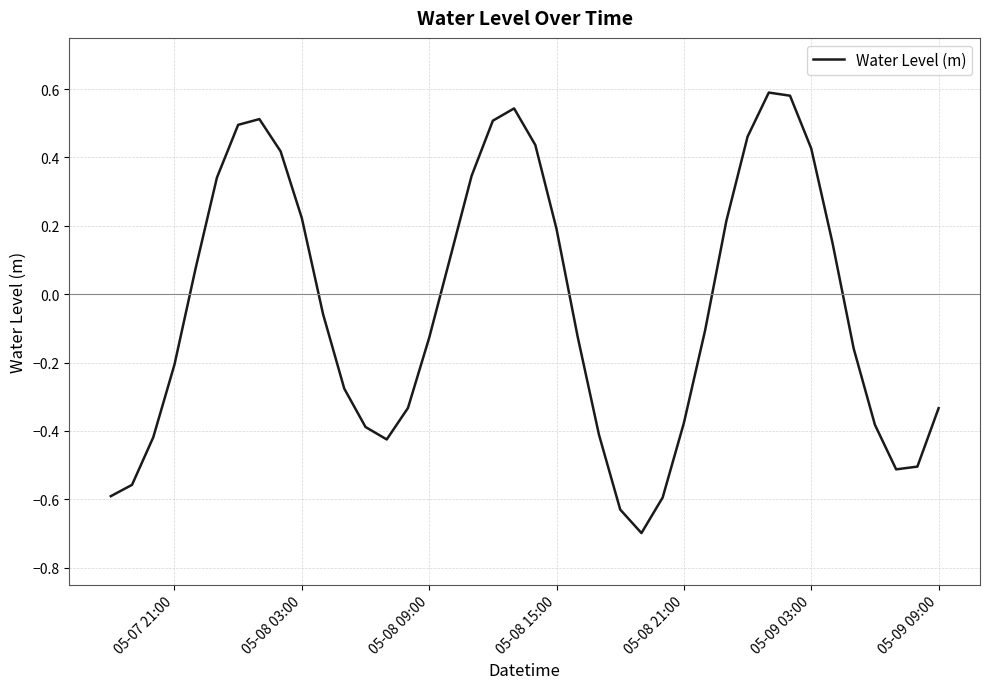

How many values exceed 0?

18